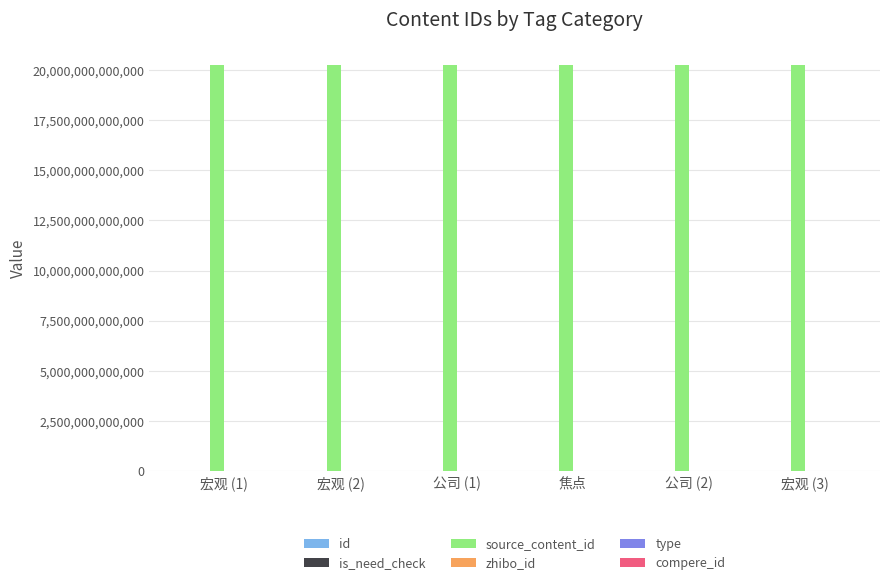

At which label is zhibo_id closest to 152?

宏观 (1)